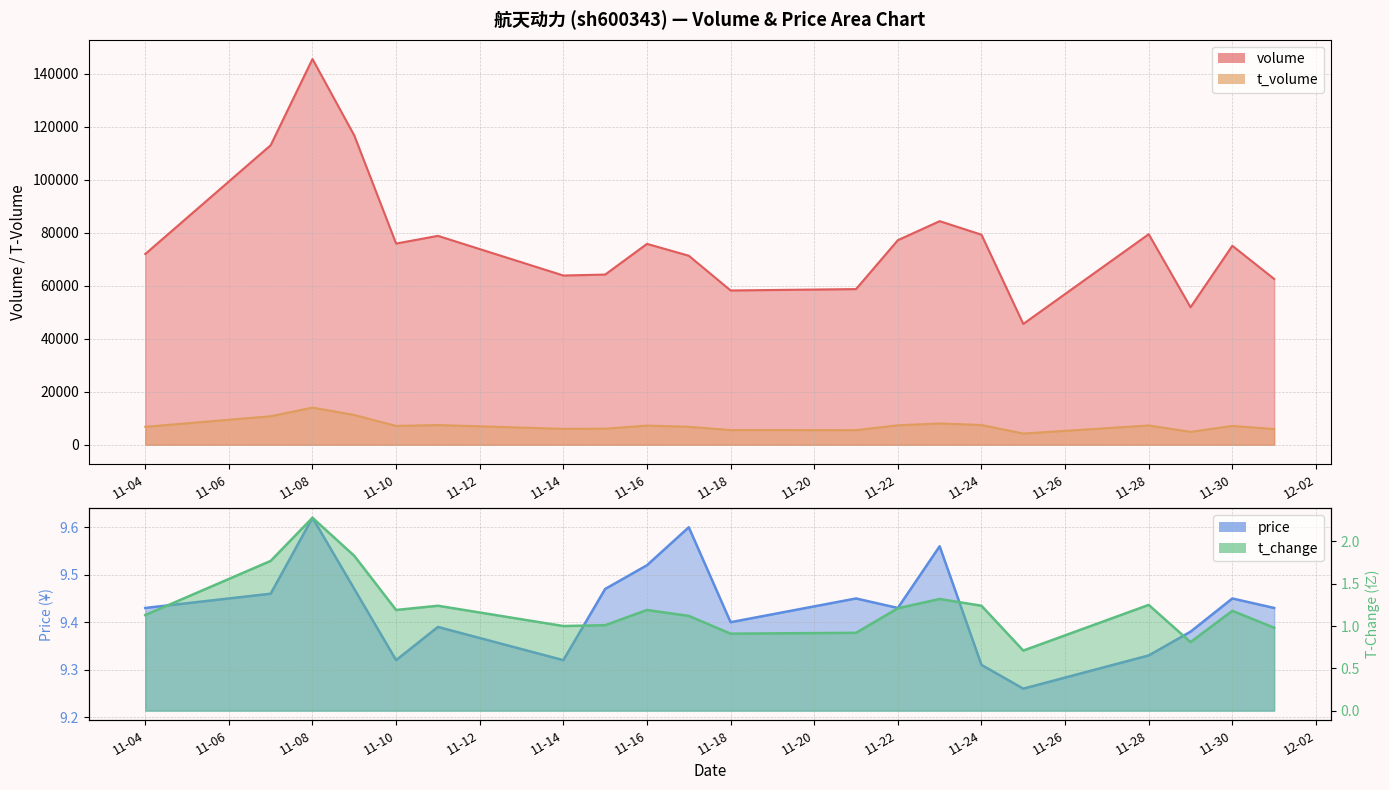

True or false: t_change has a value of 3.0 at 2022-11-07.

False